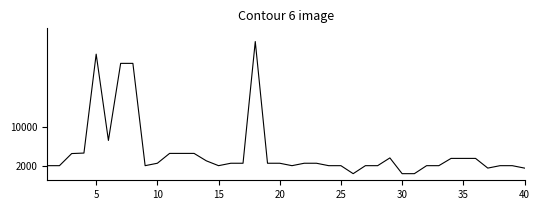

What is the difference between the maximum and minimum values?

27250